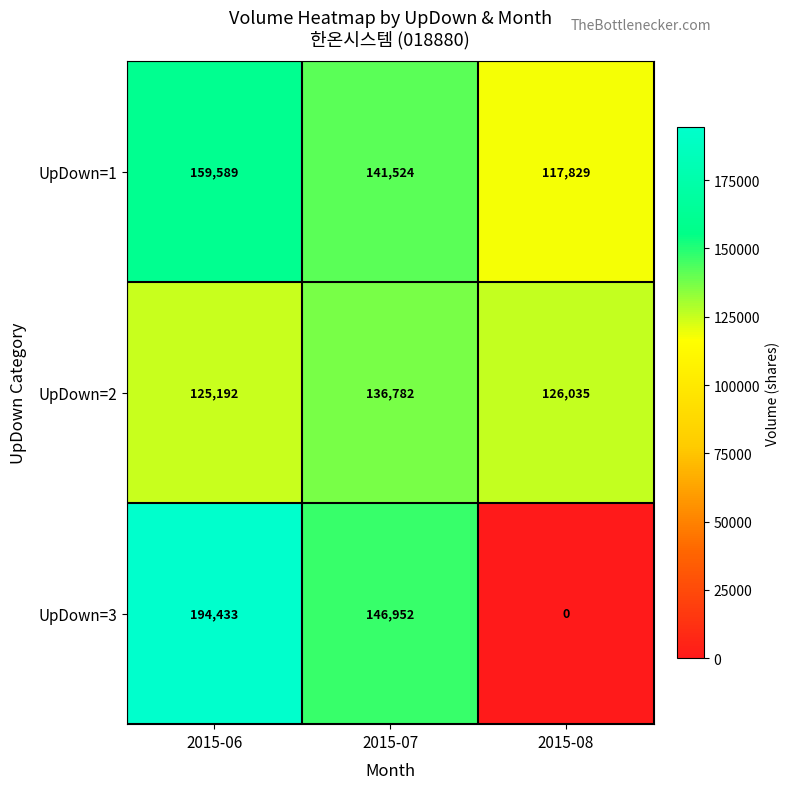

Where does the UpDown=1 series first go above 141524?

2015-06